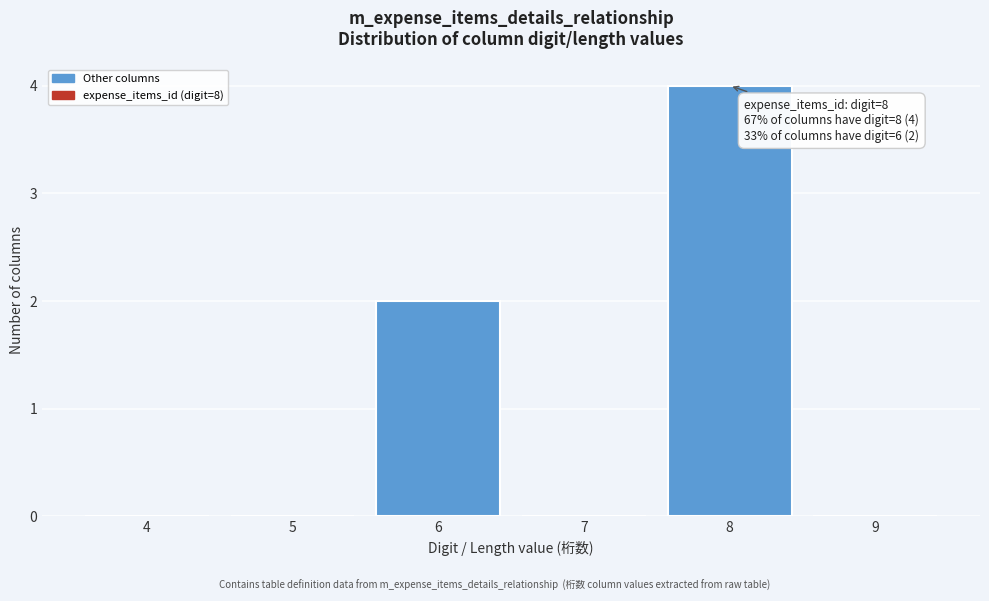

Reading left to right, list all the values displayed in this chart.

4=0	5=0	6=2	7=0	8=4	9=0